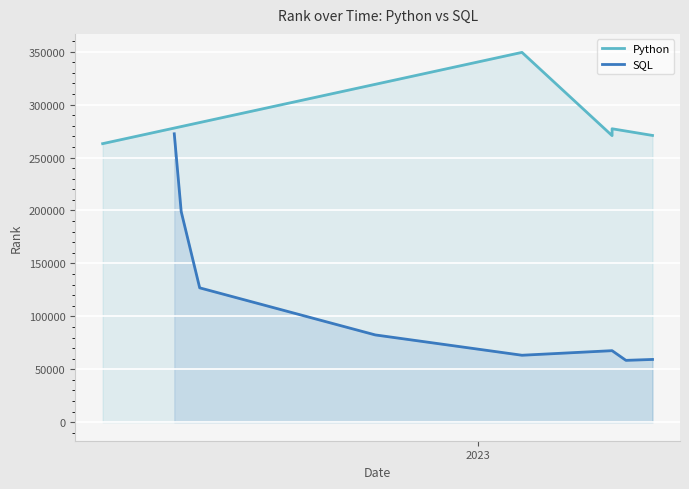

What is the lowest value of the SQL series?

58441